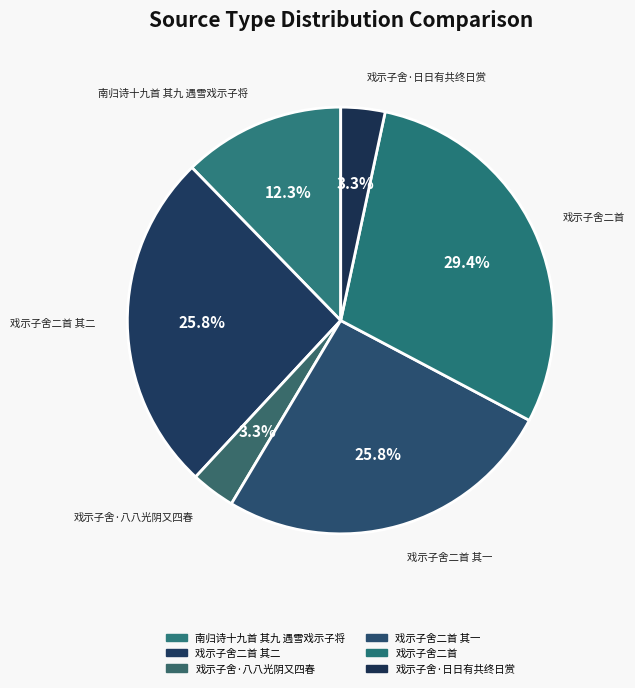

What percentage is the 戏示子舍二首 其二 slice, to the nearest percent?

26%